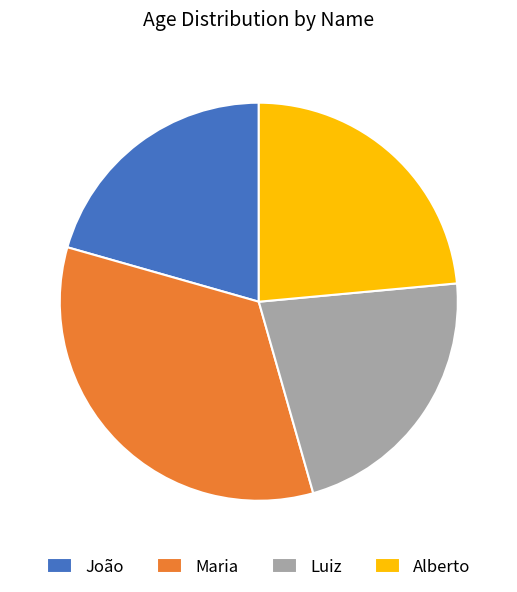

Is the sum of João and Luiz greater than half?

No